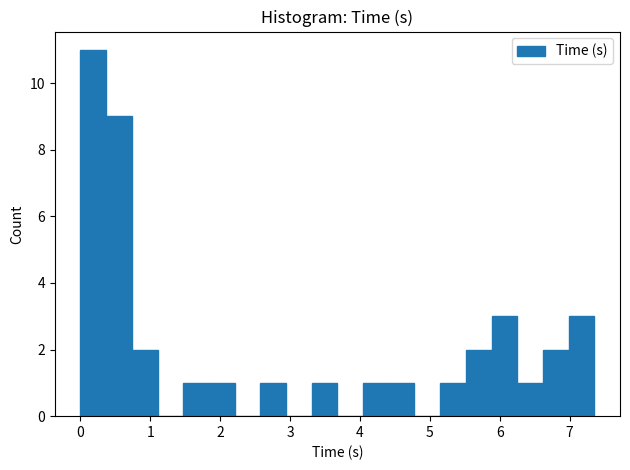

Around what value on the x-axis is the tallest bar? Give the approximate position of its centre, as read against the axis.

0.2